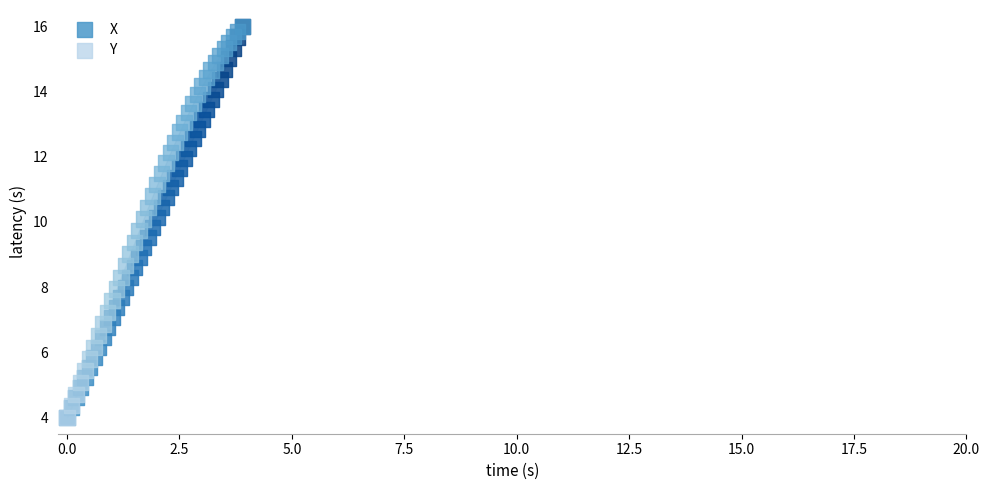

Which series has the largest Y range (max minus min)?

X